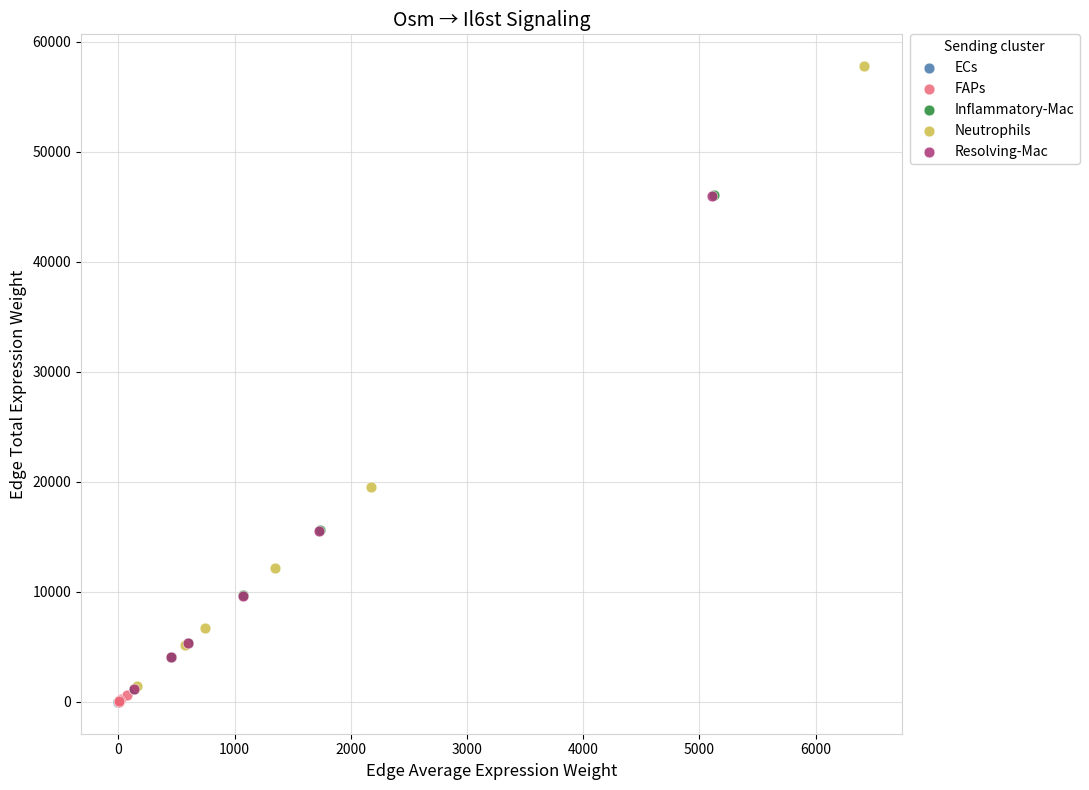

Which series contains the highest Y value?

Neutrophils